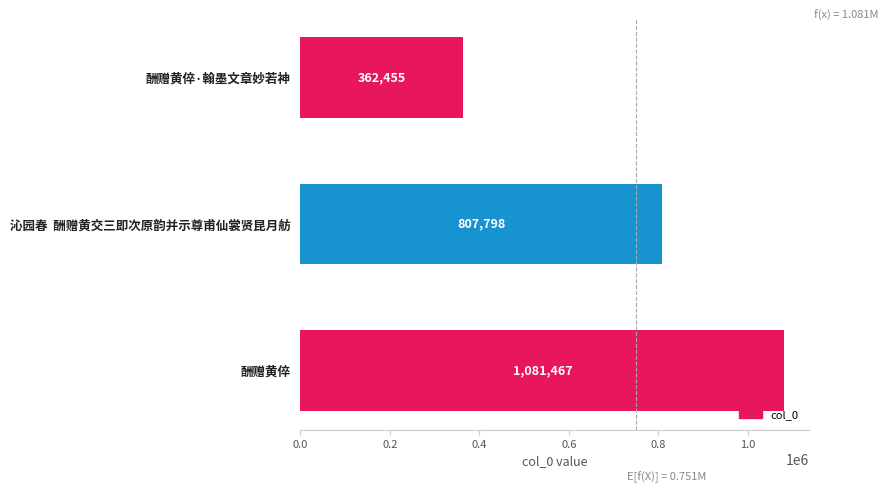

What is the greatest value displayed?

1081467